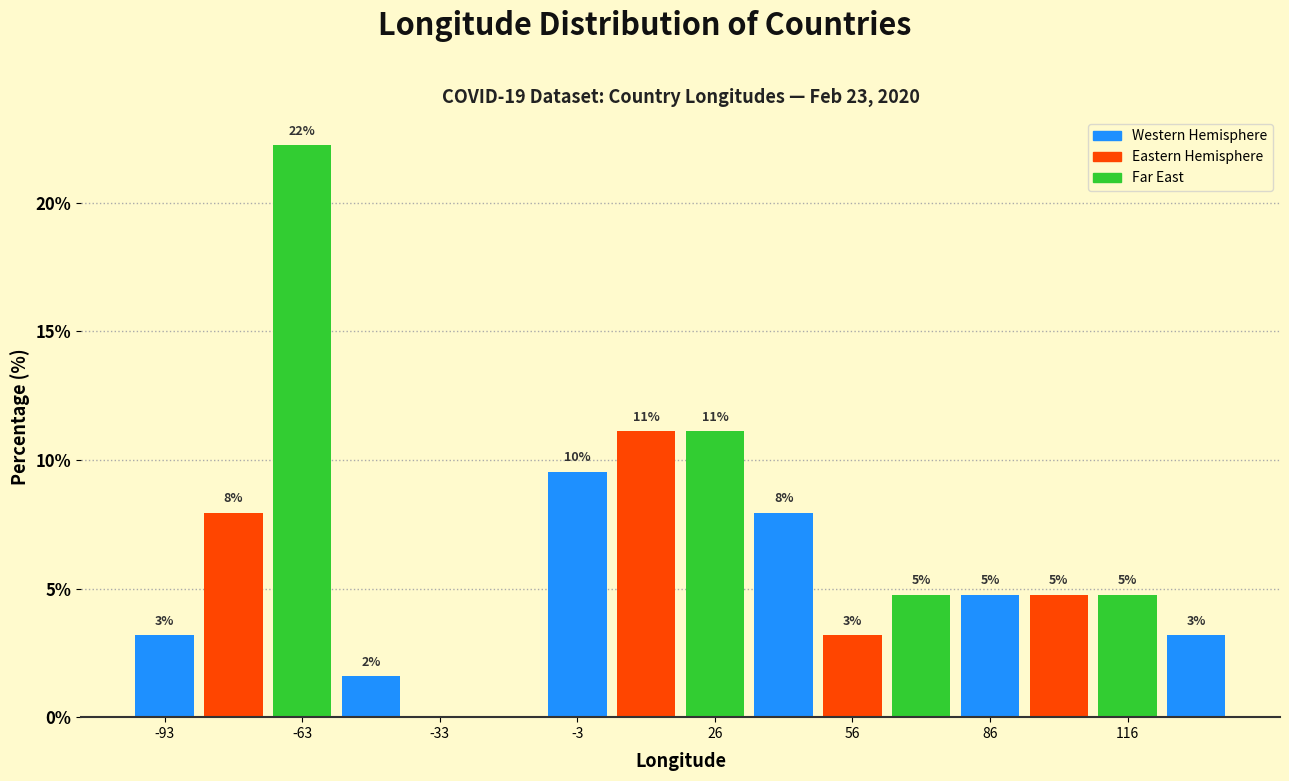

Read against the x-axis, roughly where is the centre of the tallest bar?

-65